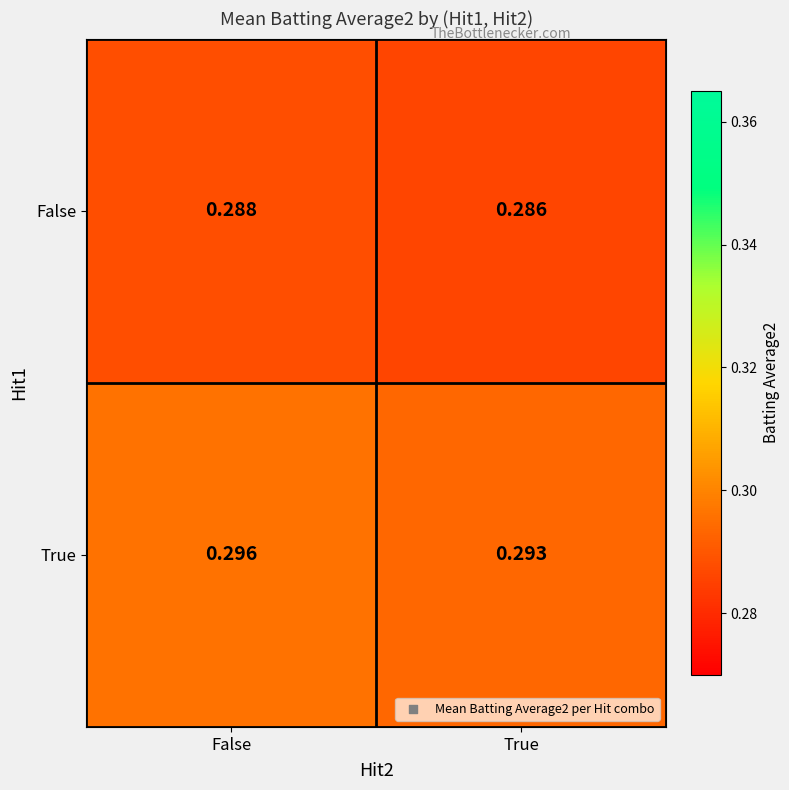

How many distinct data groups are displayed?

2